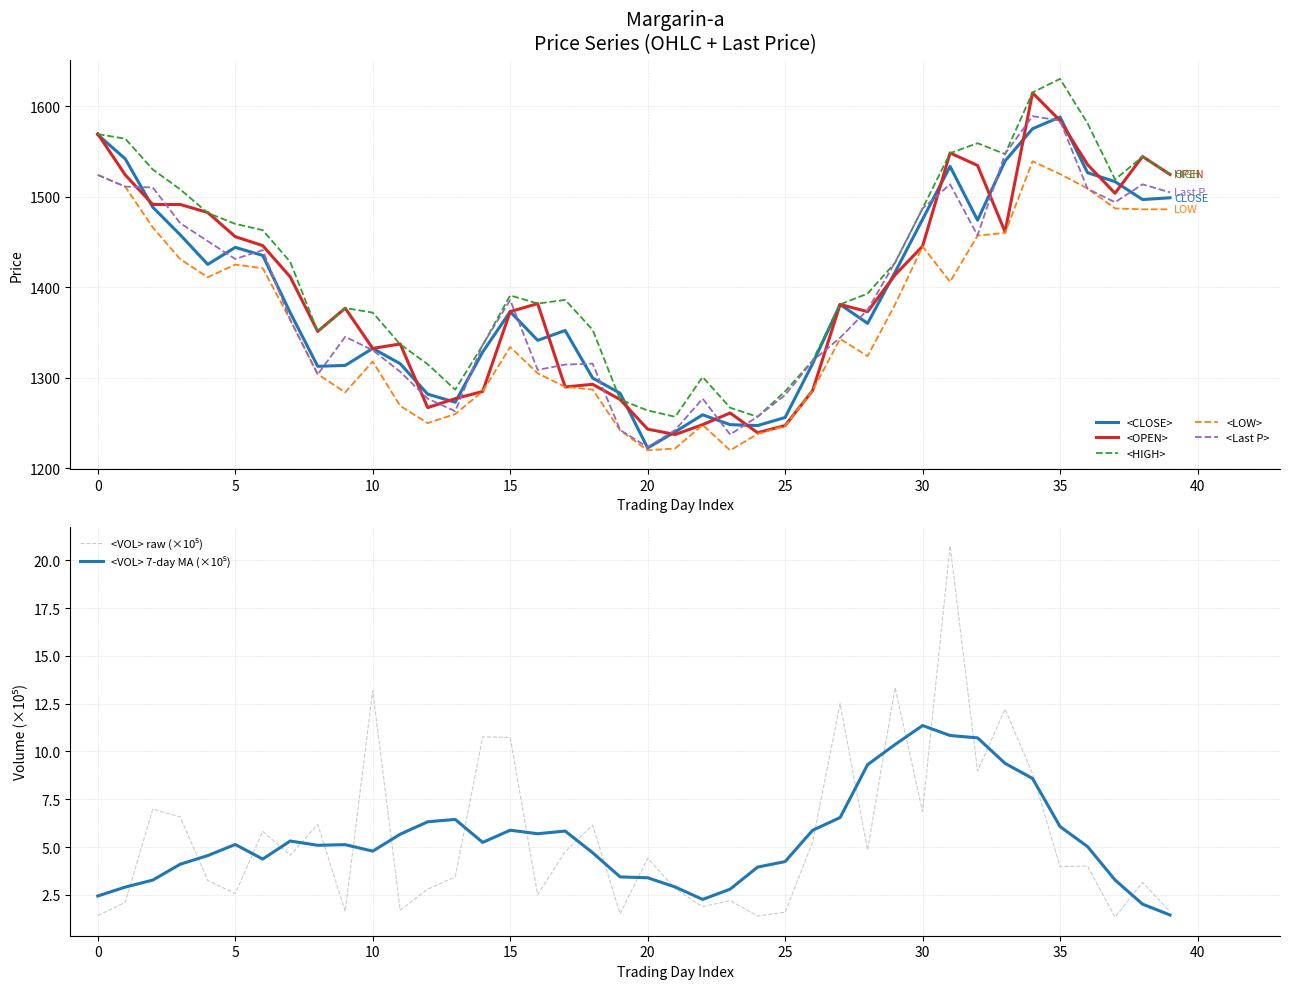

How many categories are shown in the chart?

40